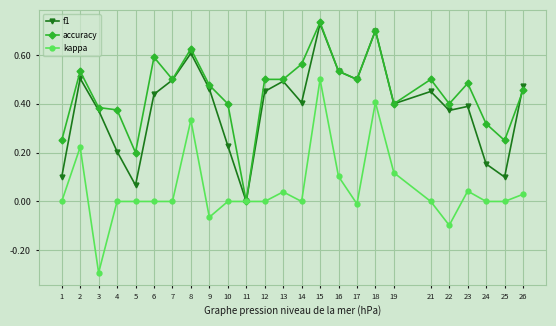

At which category is the sum across all series the highest?

15